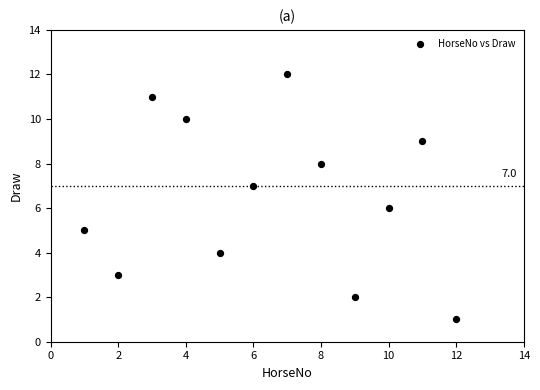

What is the range of X values (max minus min)?

11